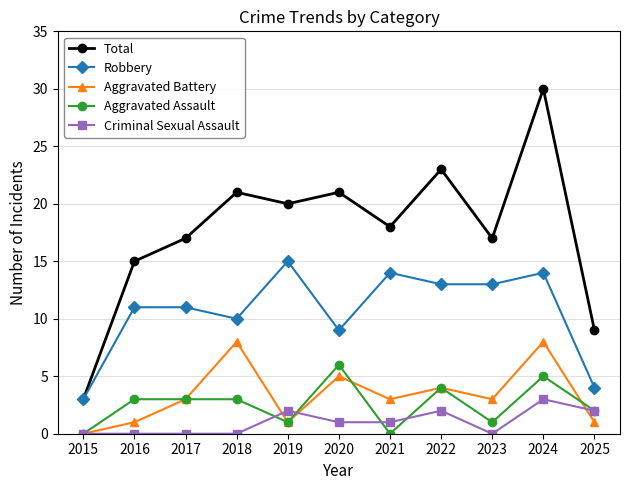

True or false: Aggravated Assault and Total cross at least once.

False